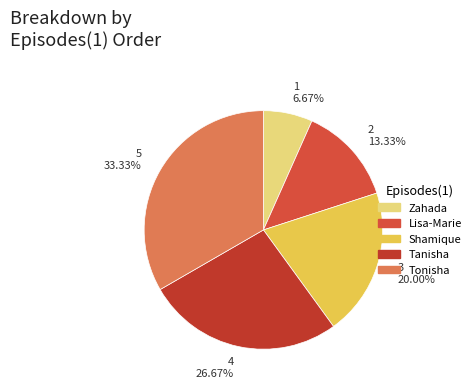

Which slice is the largest?

5 33.33%